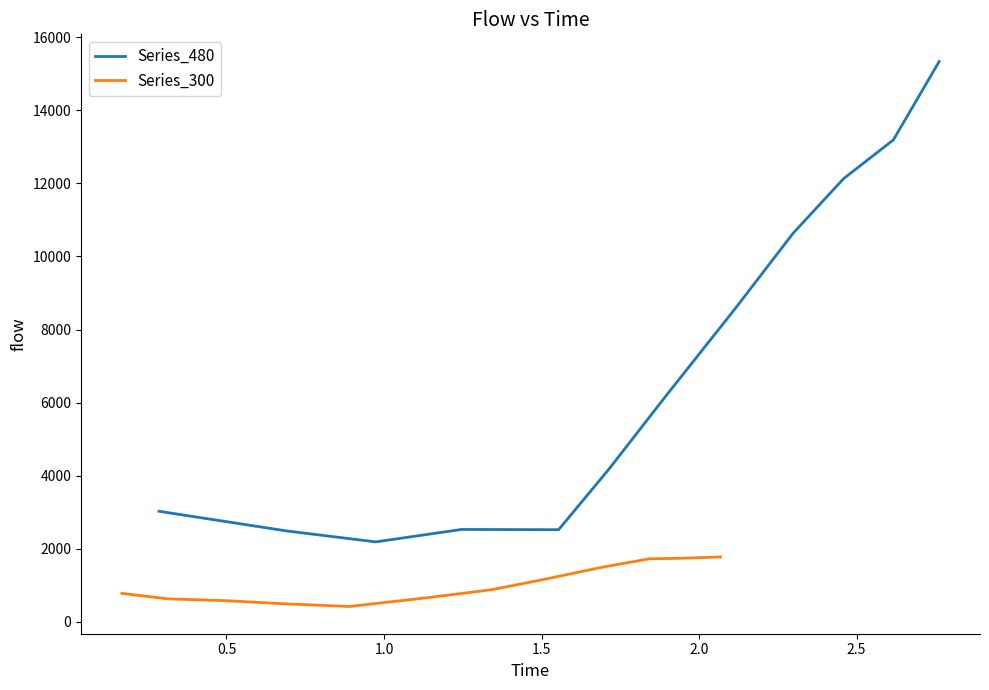

What is the minimum value for Series_480?

2187.8